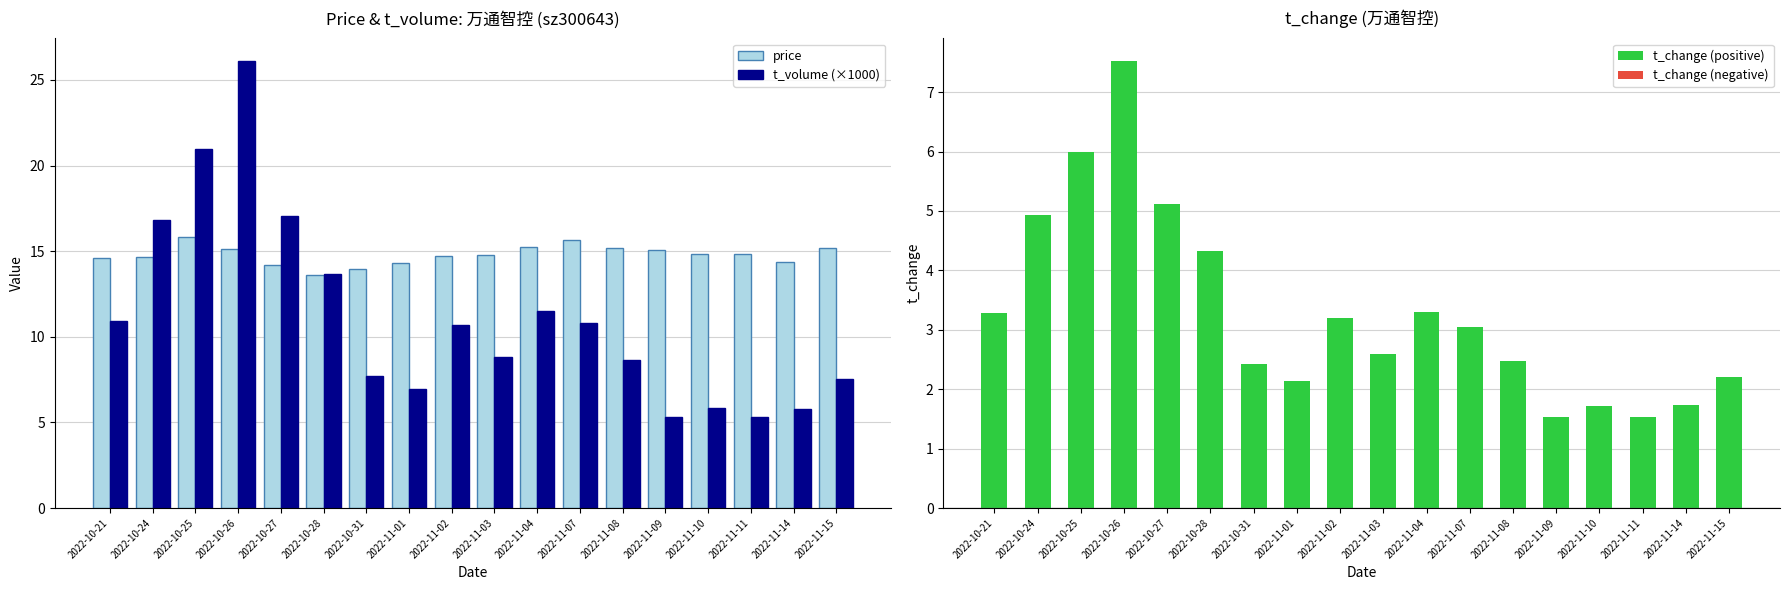

What is the value of the price bar at the 15th from the left?

14.9